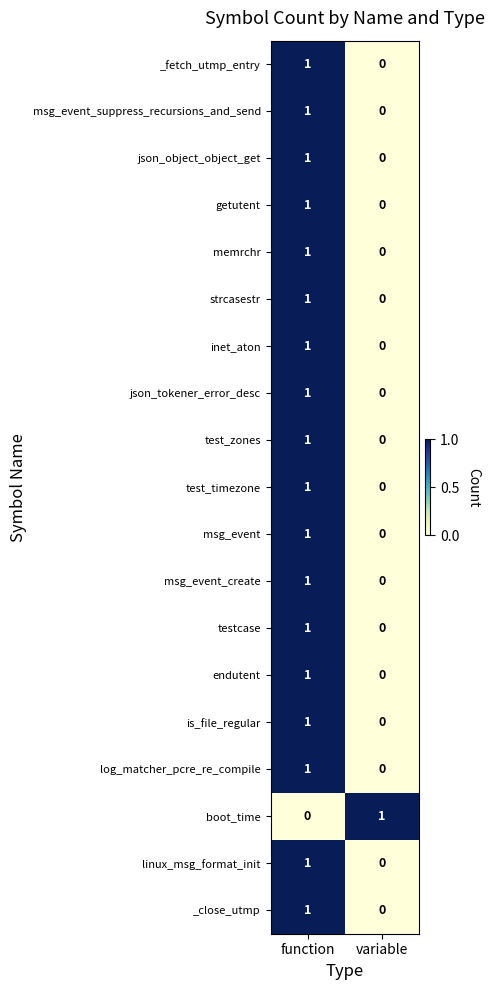

At which label does test_timezone reach its peak?

function